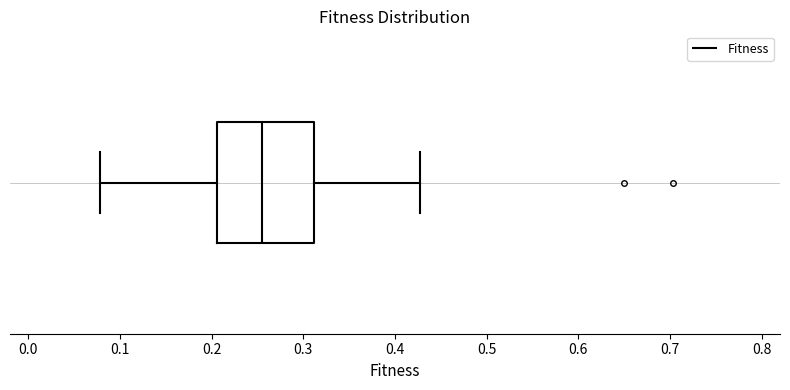

Read this box plot against the x-axis: the position of the median line, the range covered by the box, and the ends of both whiskers. The values are not printed on the chart, so give them approximately, as read against the axis.

median 0.26, box 0.21 to 0.31, whiskers 0.08 to 0.43